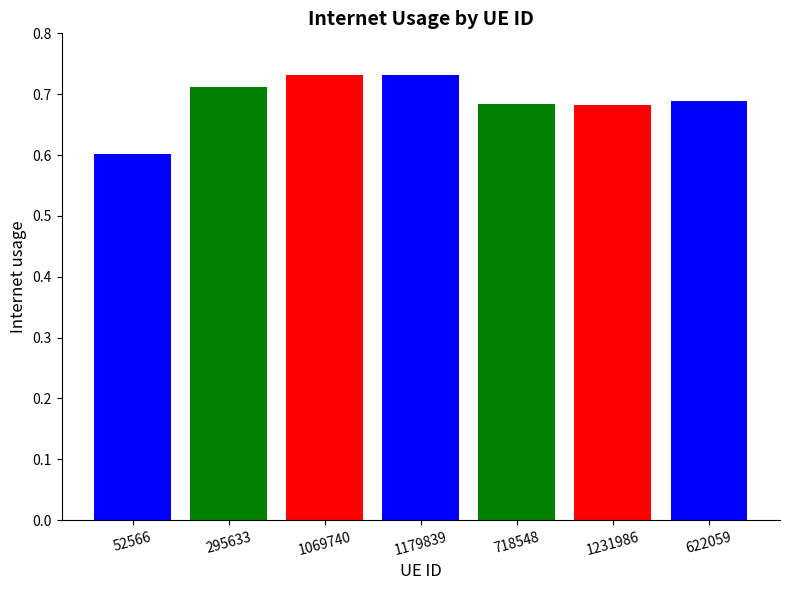

What is the sum of the values at 295633 and 1231986?

1.4